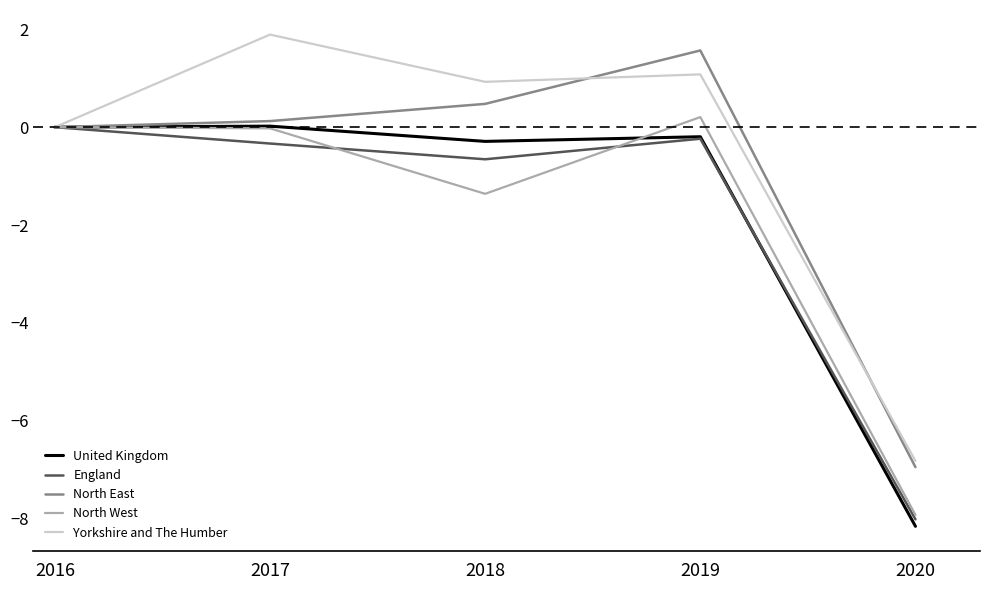

How many values in England are below zero?

4